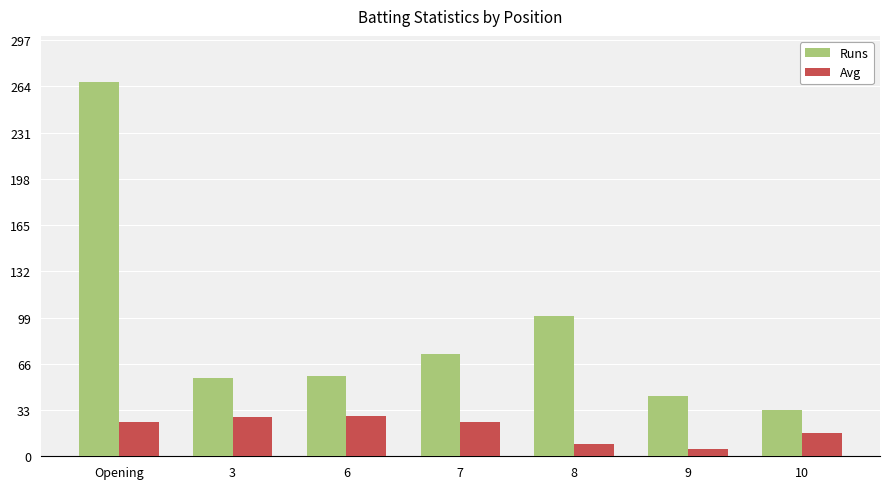

What is the minimum value shown in the chart?

5.4